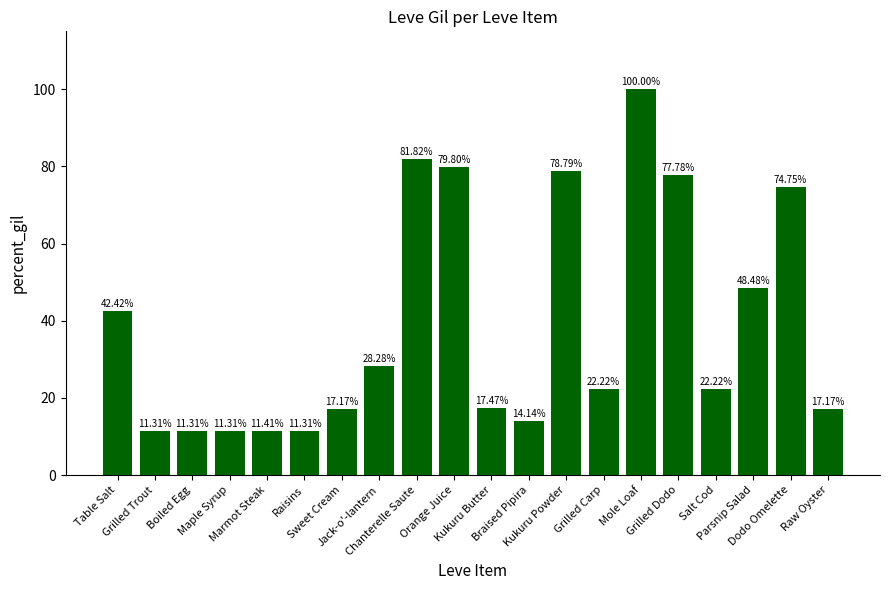

What is the difference between the maximum and minimum values?

88.7